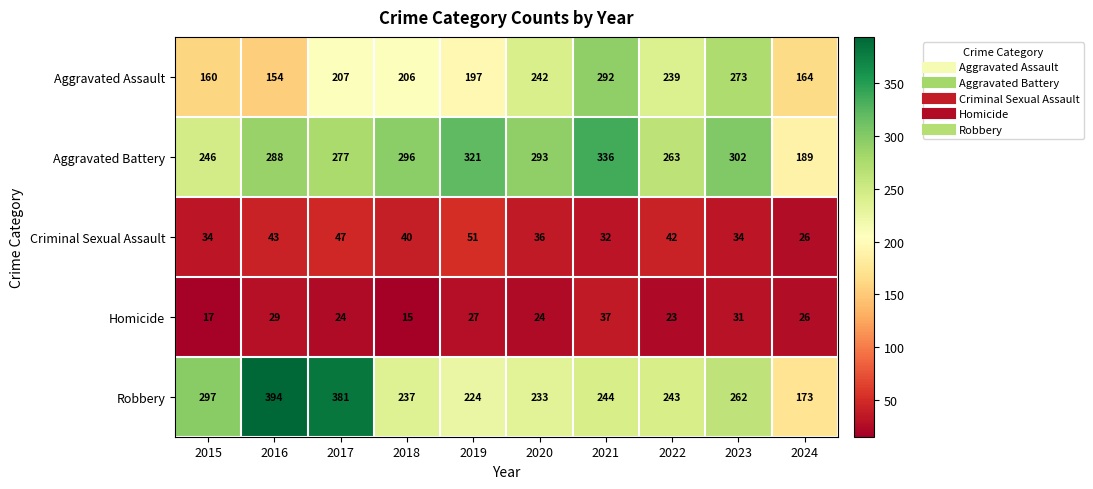

The value of Criminal Sexual Assault at 2024 is 26. True or false?

True